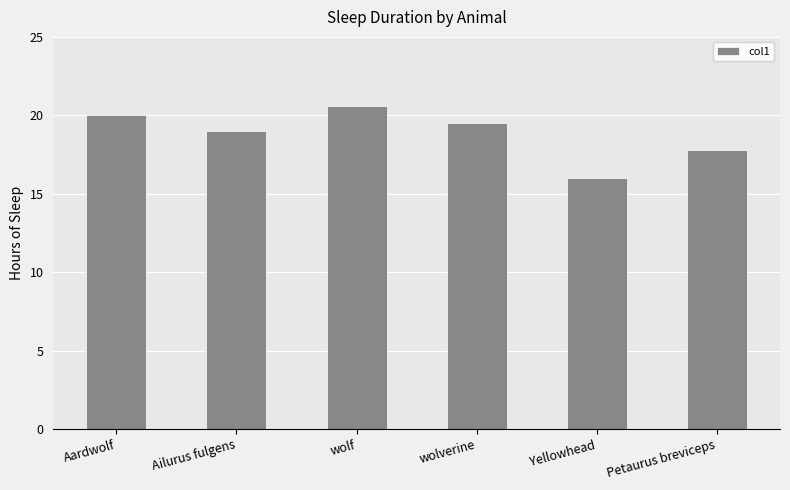

List the labels in order of value, largest first.

wolf, Aardwolf, wolverine, Ailurus fulgens, Petaurus breviceps, Yellowhead